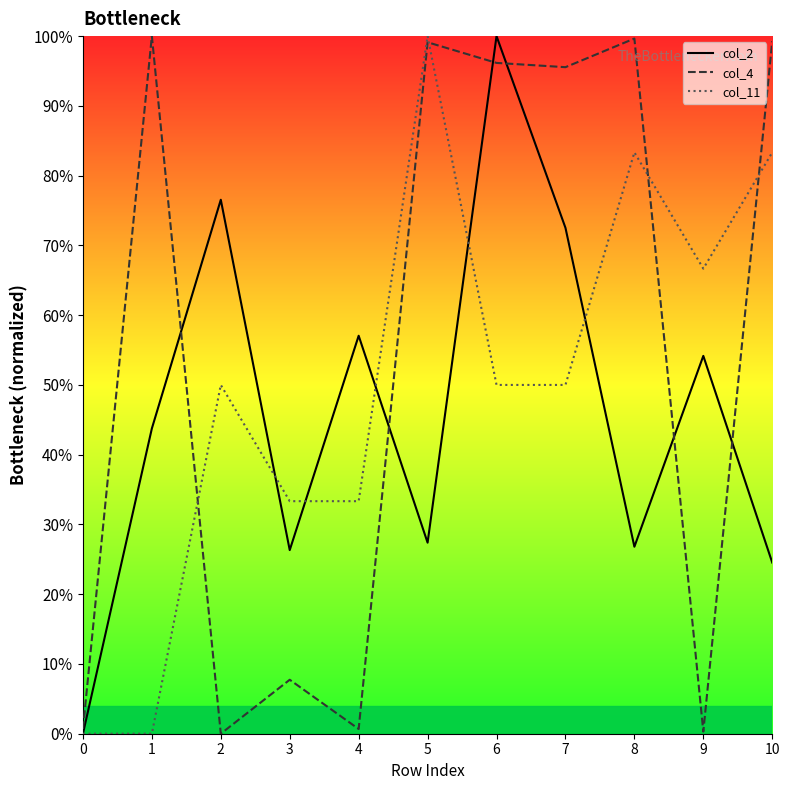

Between 5 and 7, which series saw the biggest shift?

col_11